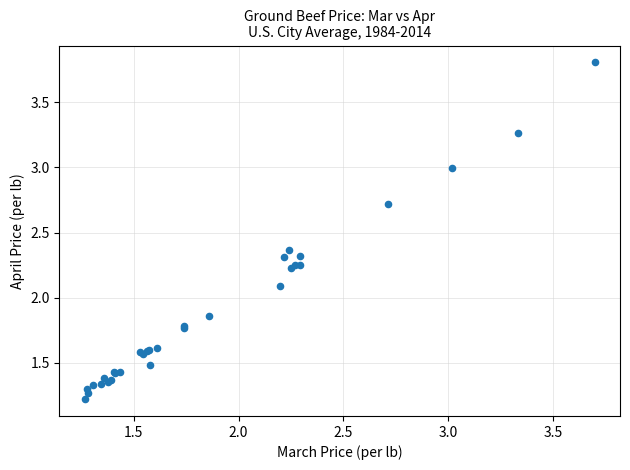

What Y value in the scatter plot is closest to 2?

2.1